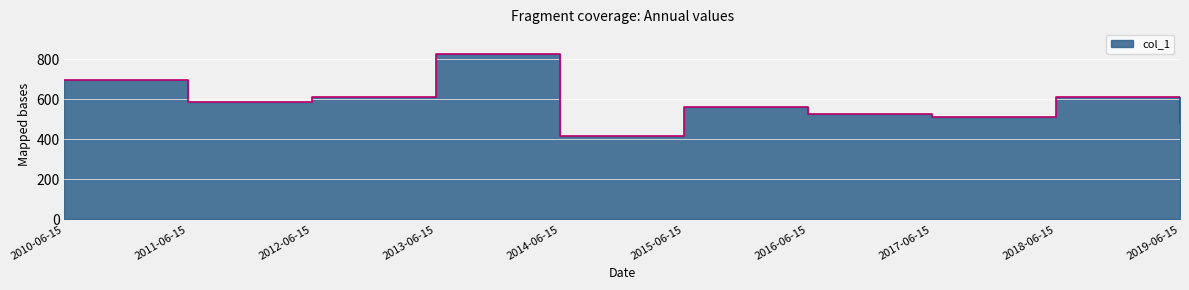

Where does the data first go above 587?

2010-06-15